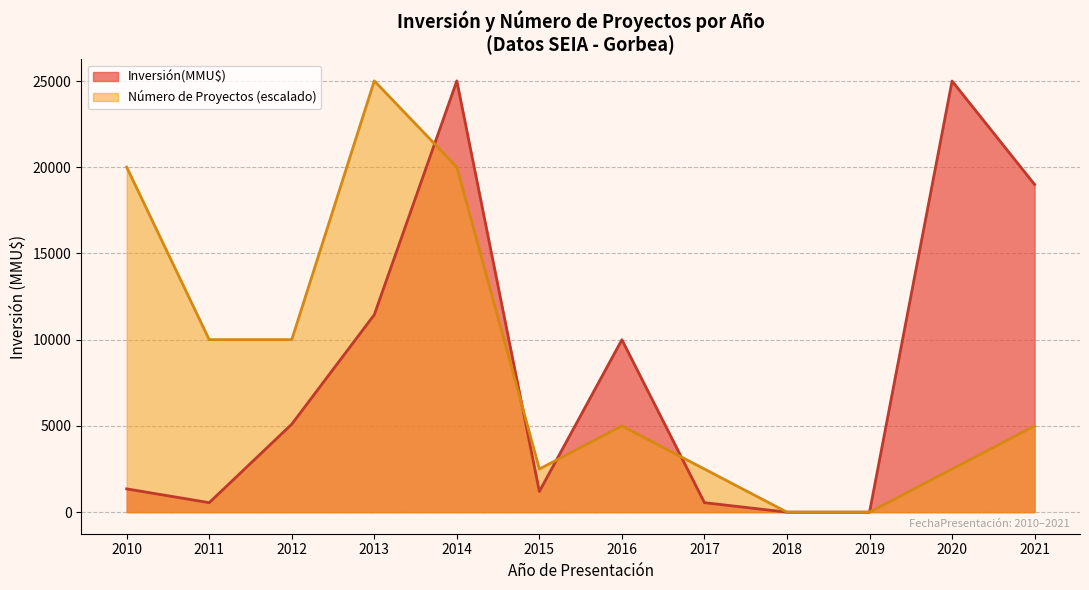

Which series has the largest range (max minus min)?

Inversión(MMU$)